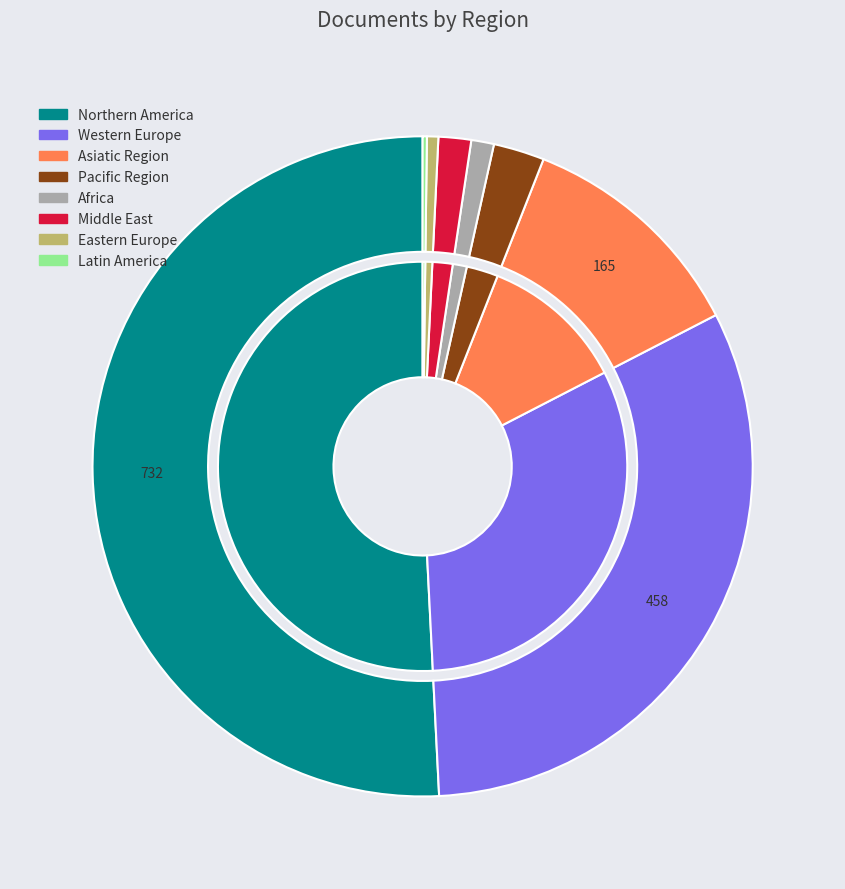

Combined, do Africa and Northern America account for over 50%?

Yes